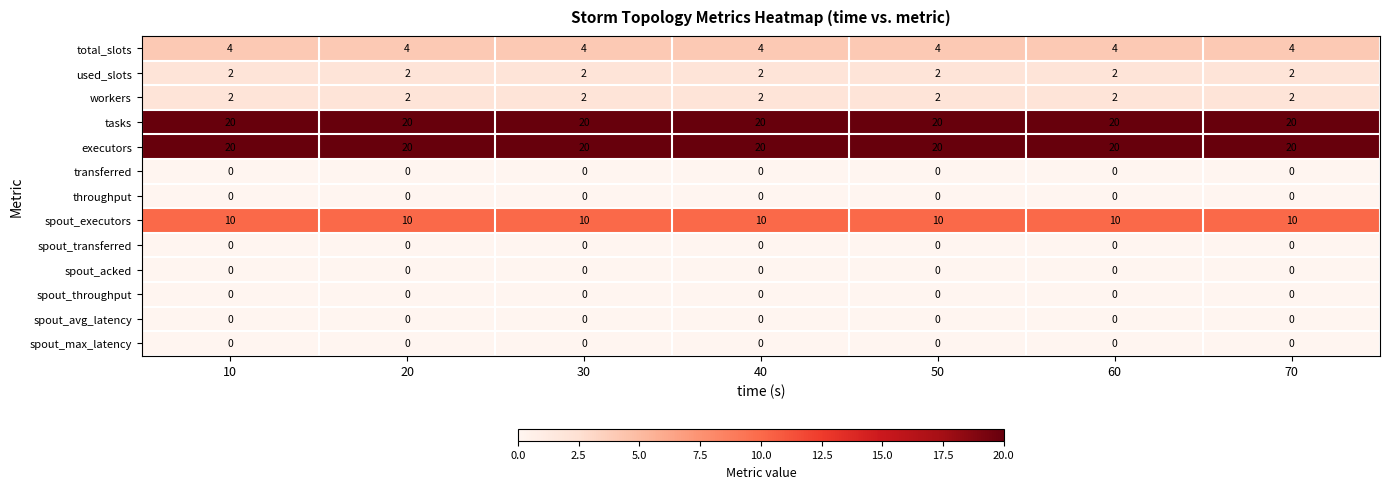

At how many categories does at least one series exceed 9?

7